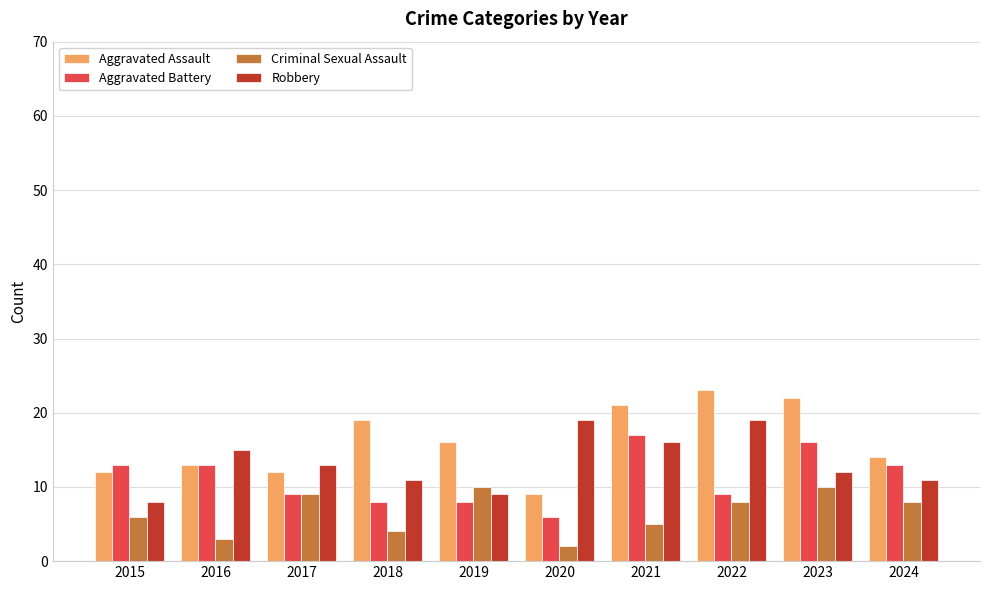

Is the value of Robbery at 2015 greater than the value of Aggravated Battery at 2022?

No